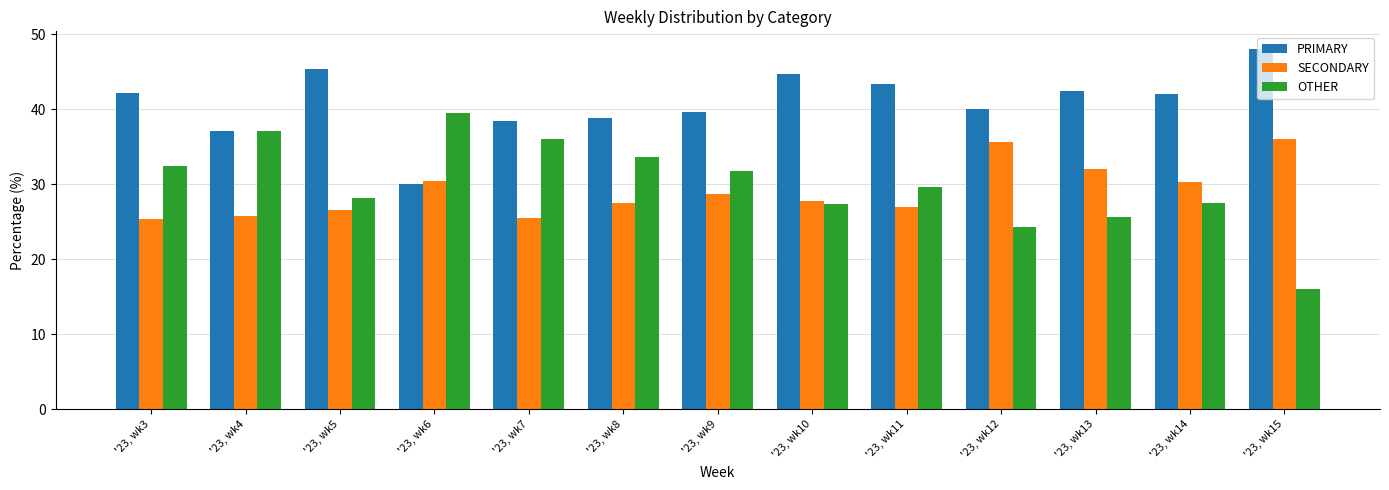

Which series has the largest total across all categories?

PRIMARY